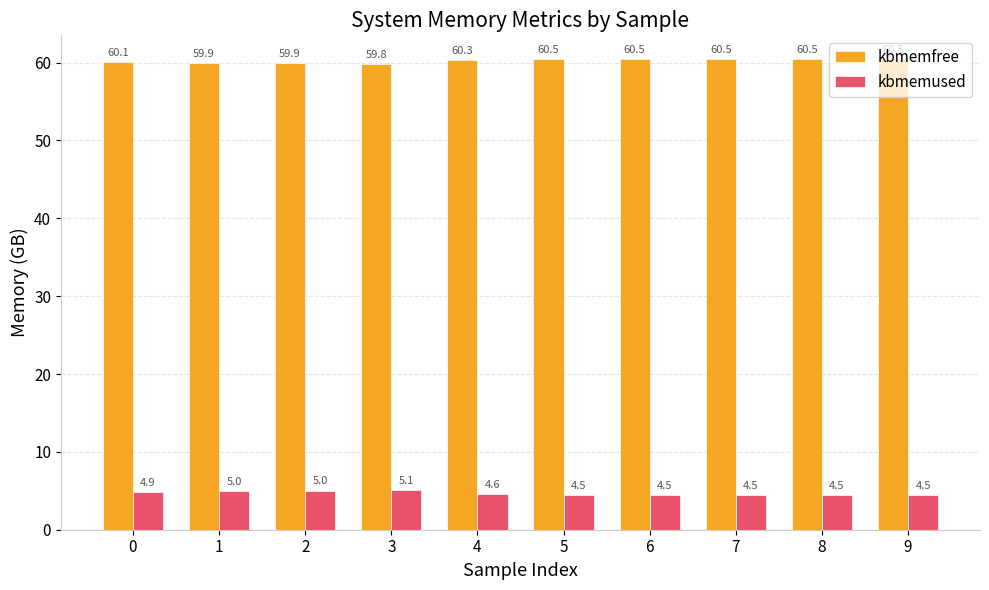

What is the difference between the maximum and second lowest values in the kbmemfree series?

0.6